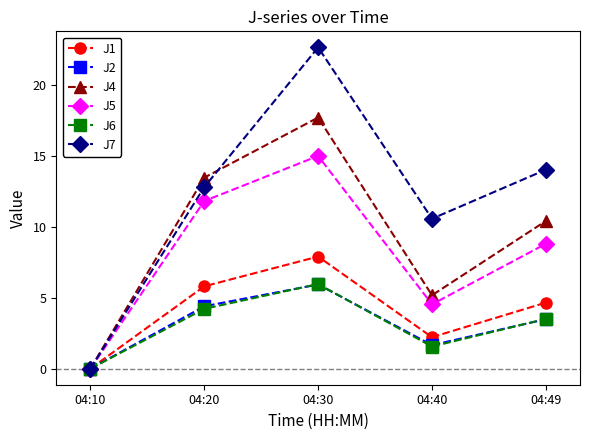

Reading left to right, transcribe all the data shown in this chart.

J1: 0.0	5.8	7.9	2.2	4.7
J2: 0.0	4.4	5.9	1.7	3.5
J4: 0.0	13.5	17.7	5.2	10.4
J5: 0.0	11.8	15.0	4.5	8.8
J6: 0.0	4.2	6.0	1.6	3.5
J7: 0.0	12.8	22.7	10.6	14.0